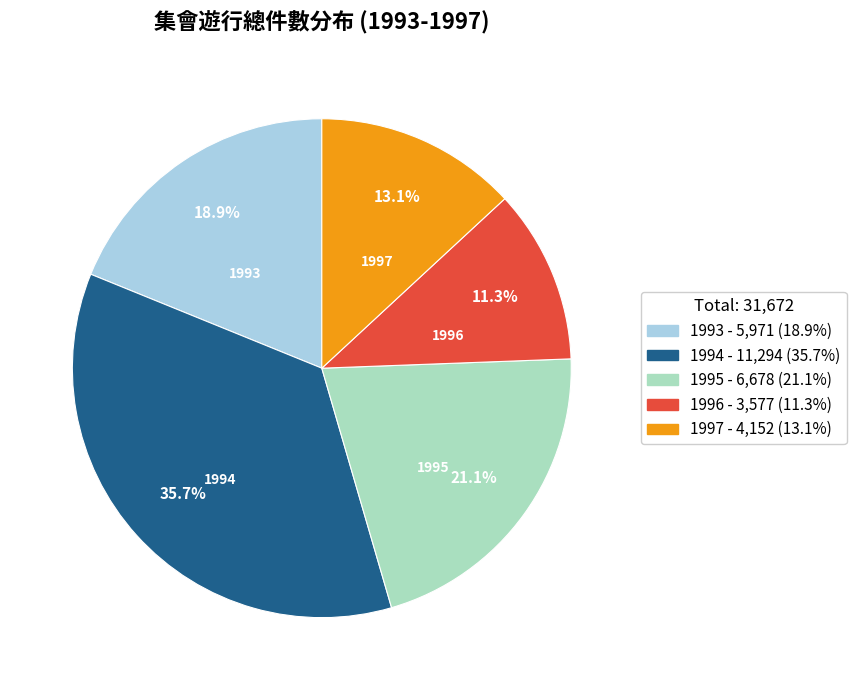

How many segments does this pie chart have?

5